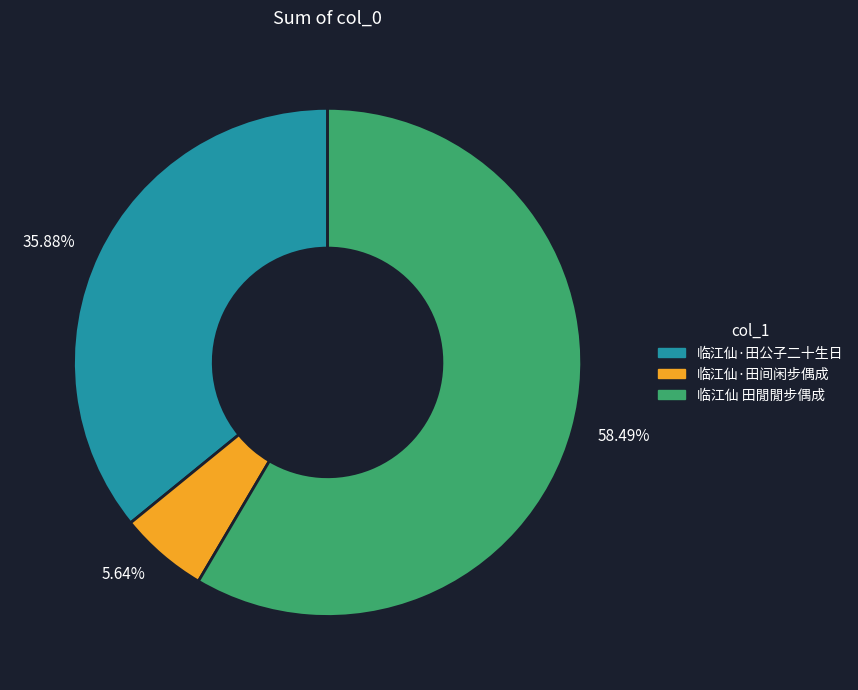

Combined, do 5.64% and 58.49% account for over 50%?

Yes